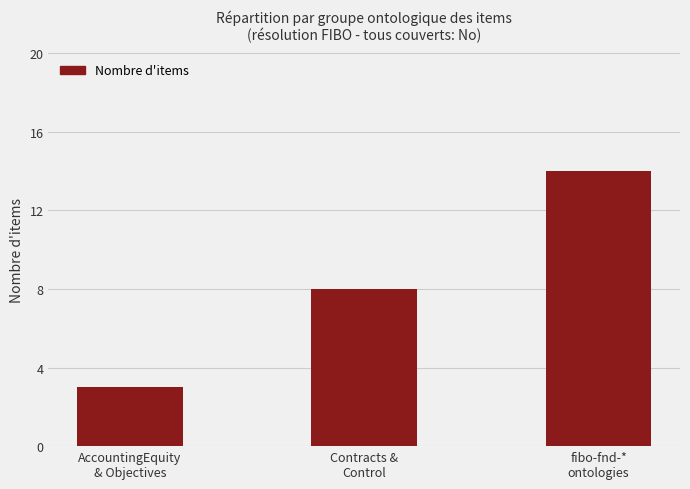

Reading right to left, list all the values displayed in this chart.

fibo-fnd-*
ontologies=14	Contracts &
Control=8	AccountingEquity
& Objectives=3